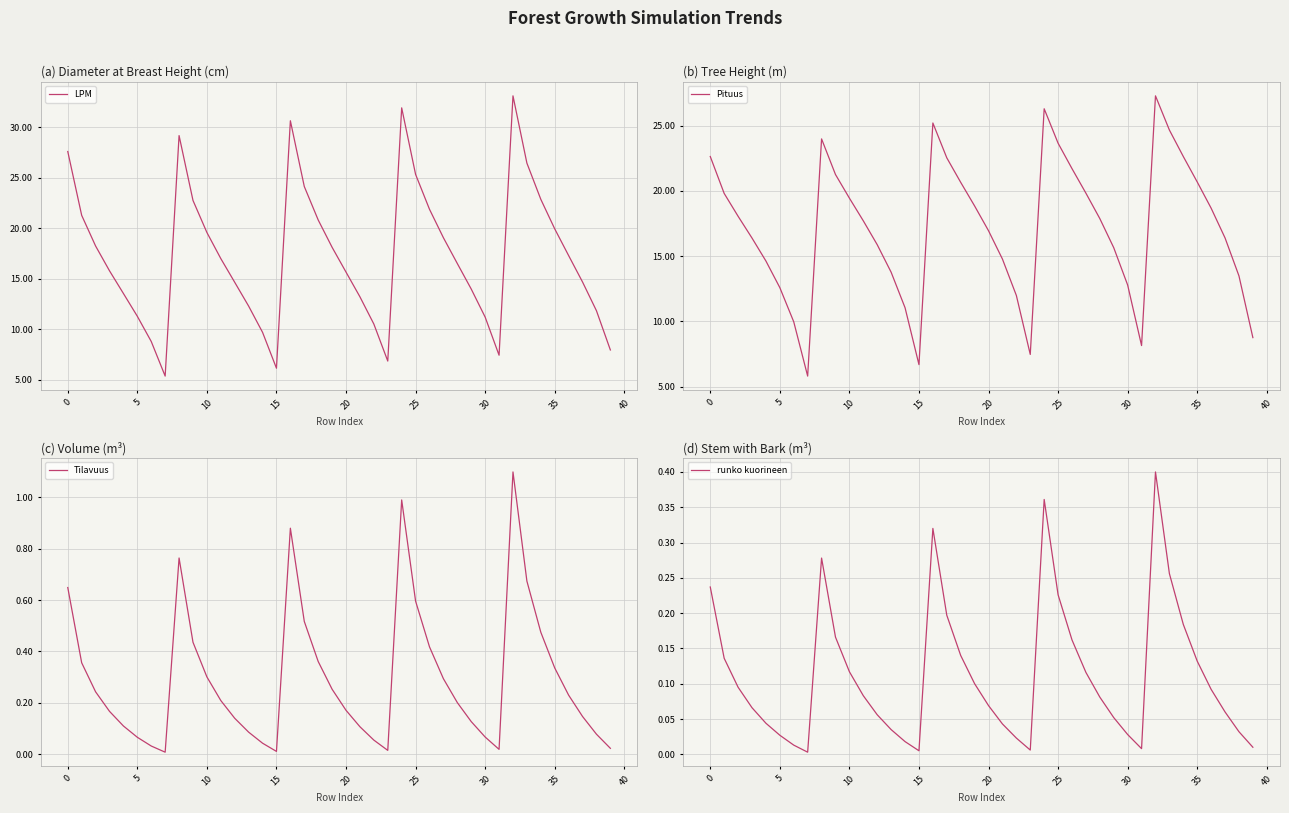

What is the highest value of the LPM series?

33.1